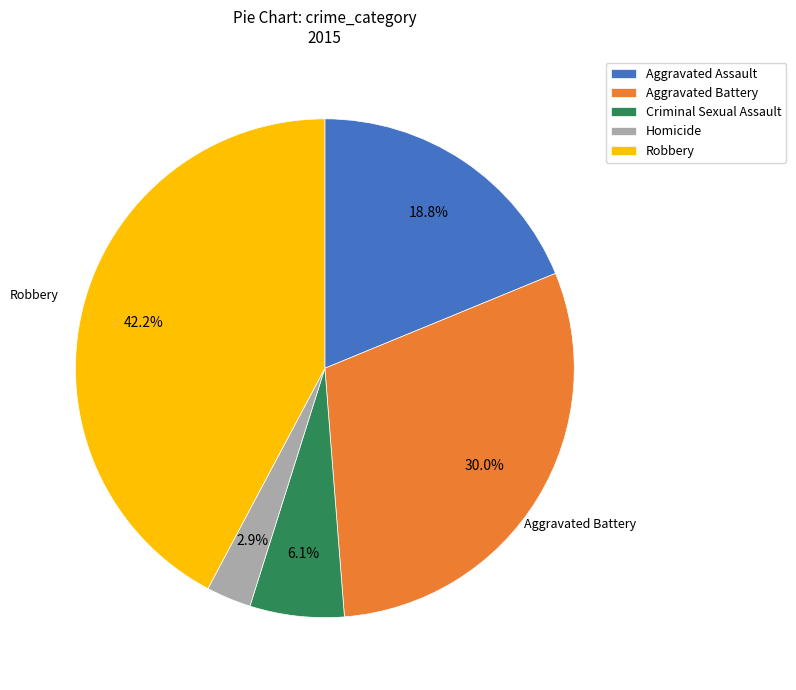

What portion of the pie excludes Homicide?

97.1%